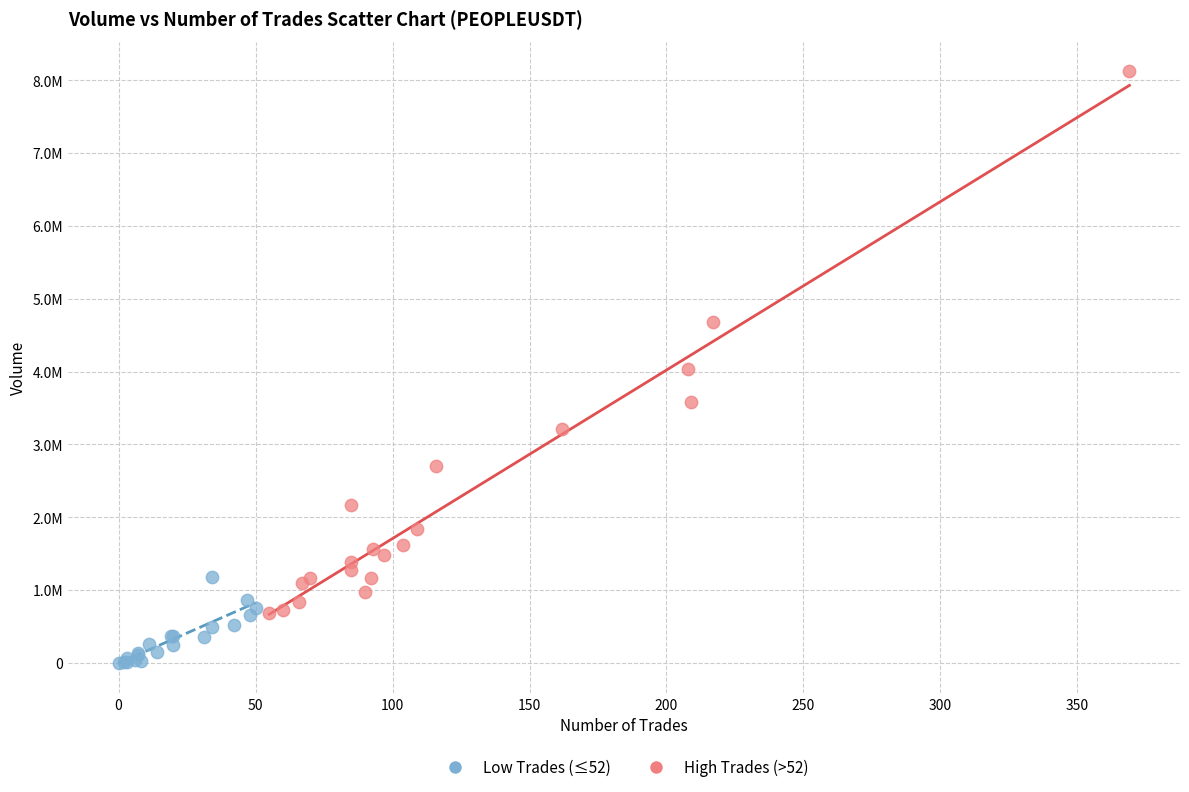

Which series contains the highest Y value?

High Trades (>52)